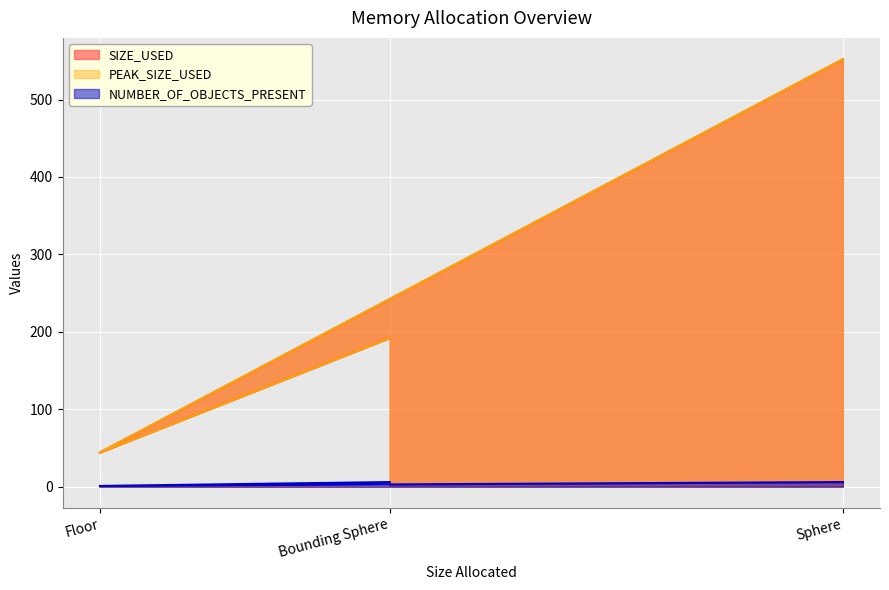

The NUMBER_OF_OBJECTS_PRESENT series shows 1 at Floor. True or false?

True